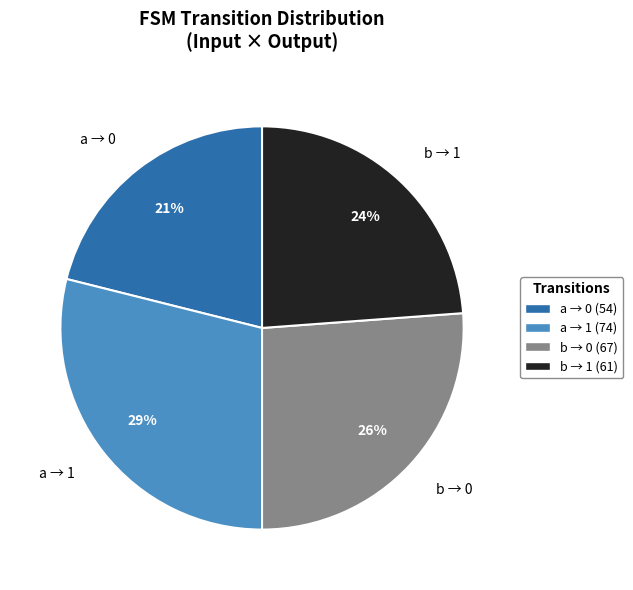

Which slice is the smallest?

a → 0